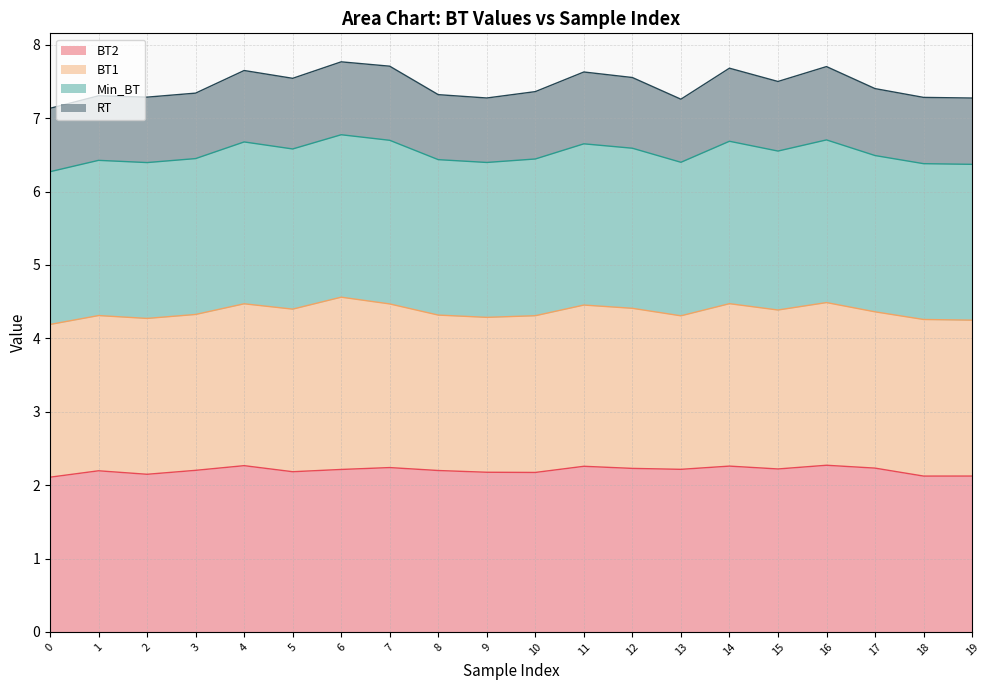

What is the total value across all series at 19?

7.3